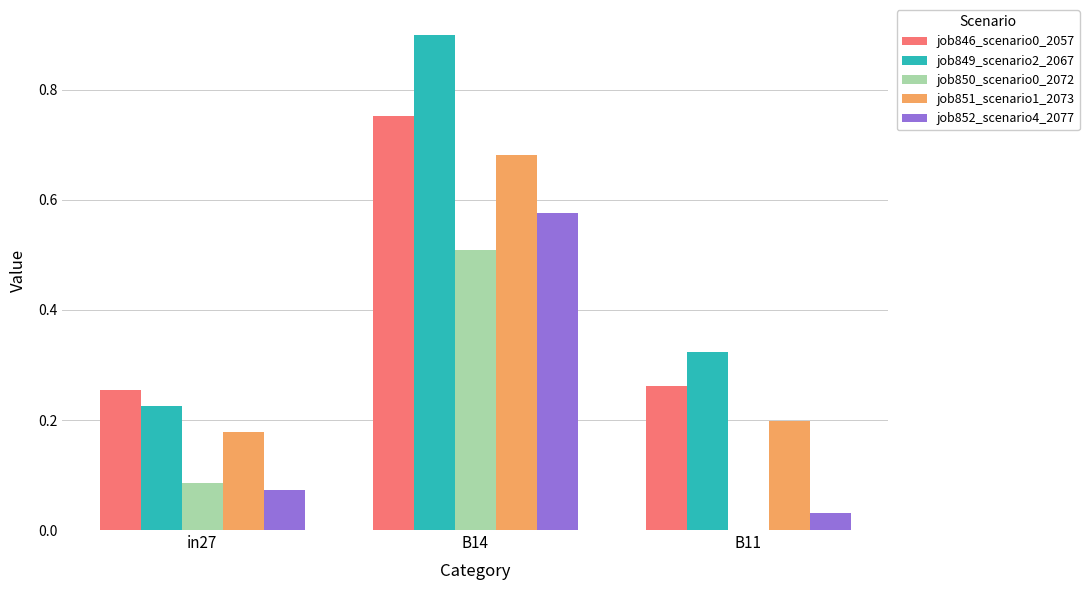

Which series changed the most between B14 and B11?

job849_scenario2_2067